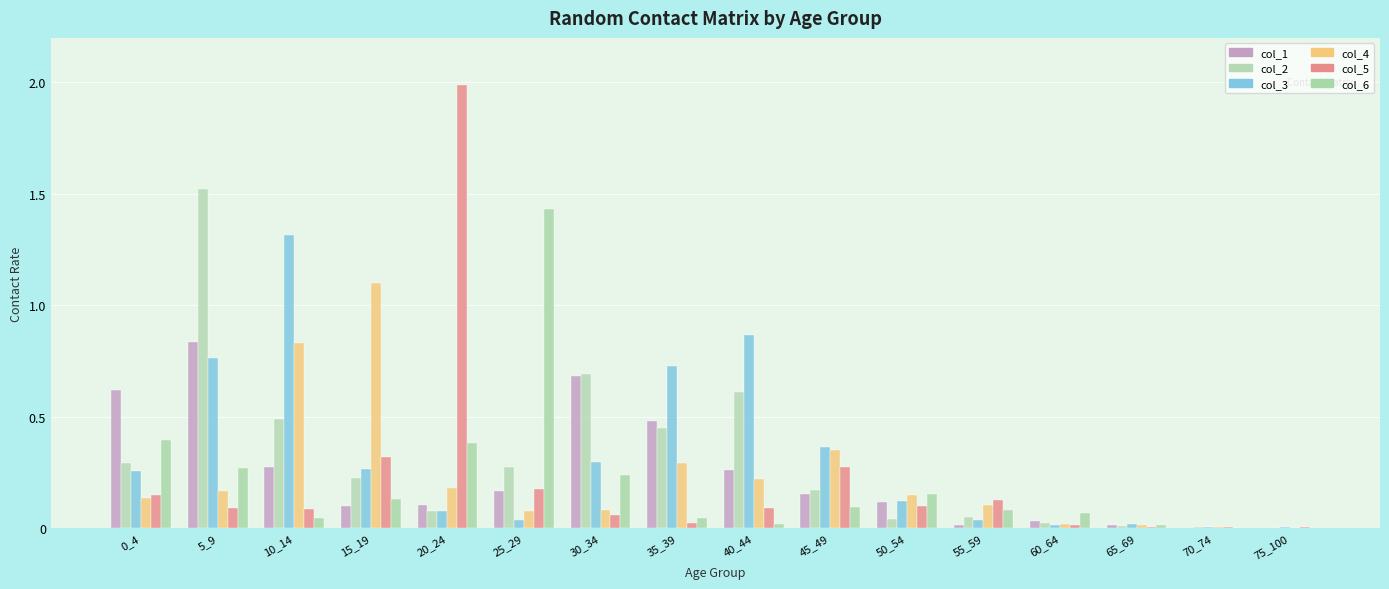

Are the bars grouped side by side (vs. stacked)?

Yes